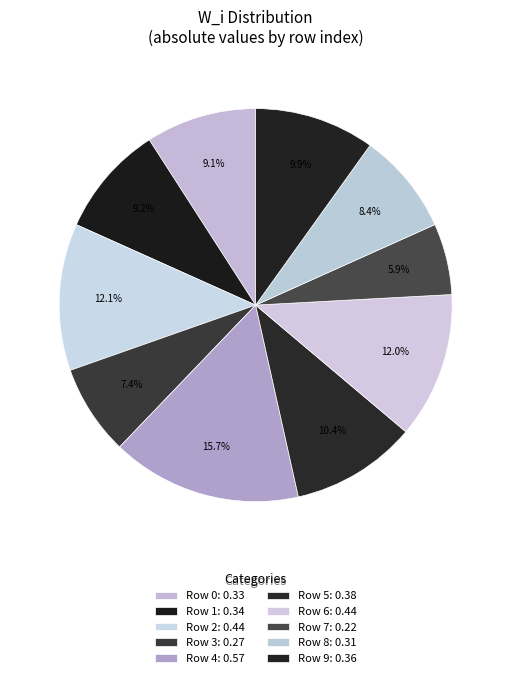

What is the largest slice in the pie chart?

4